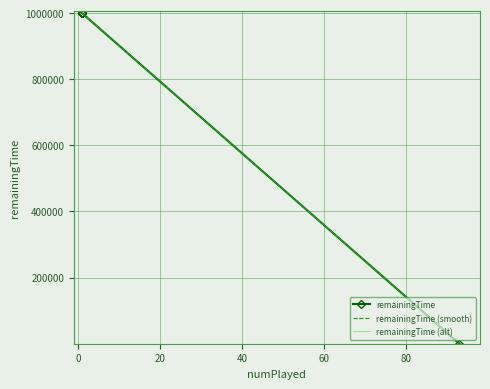

The value of remainingTime (alt) at −20 is 301493. True or false?

False